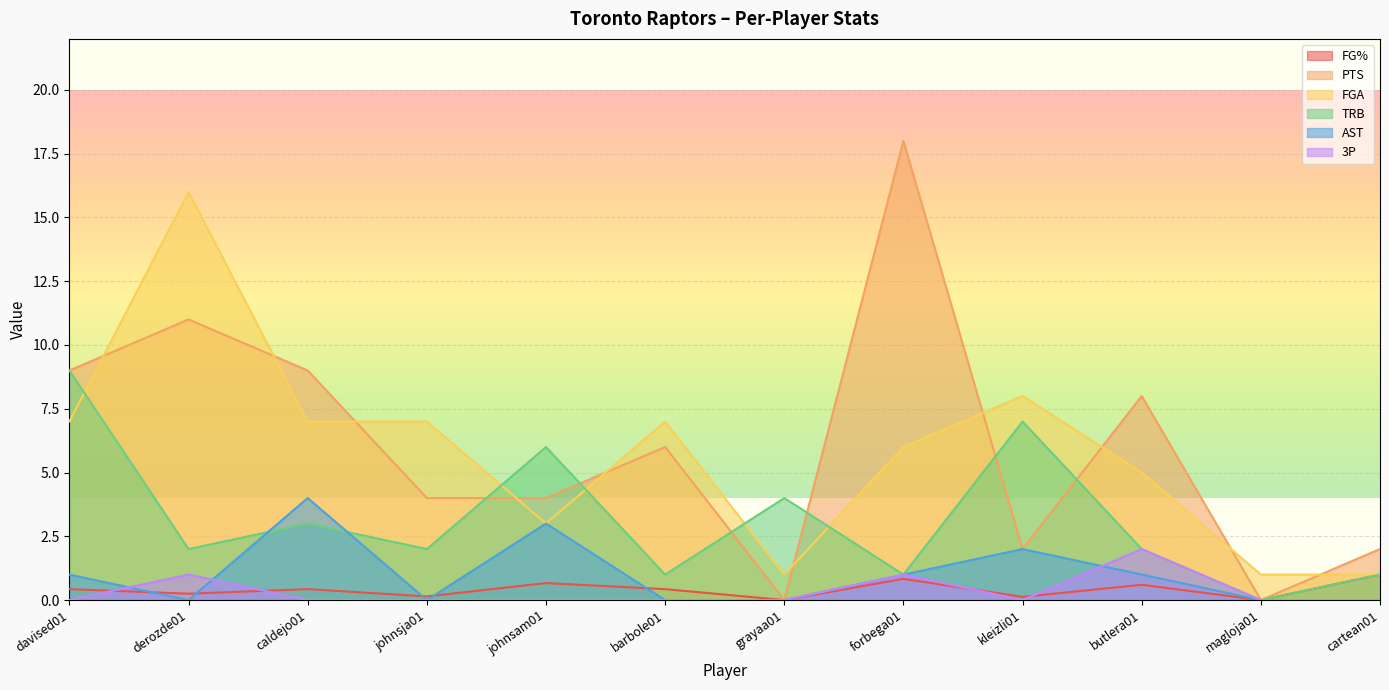

What are all the series names shown in the legend?

FG%, PTS, FGA, TRB, AST, 3P